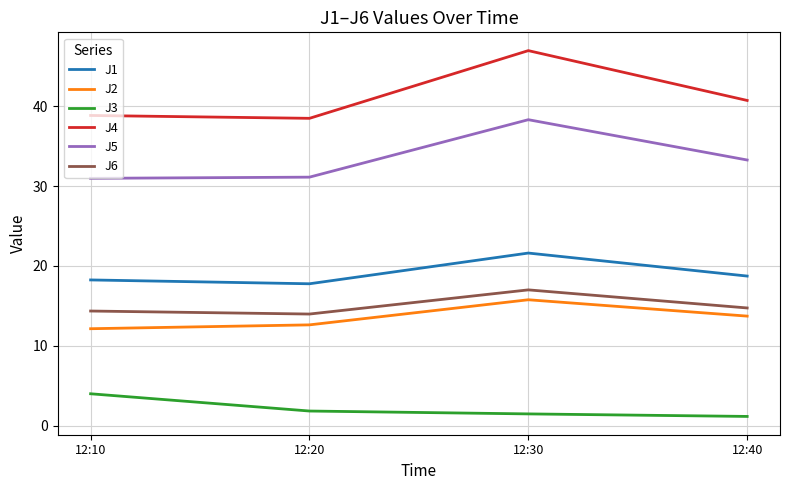

Where is the first local minimum for J1?

12:20